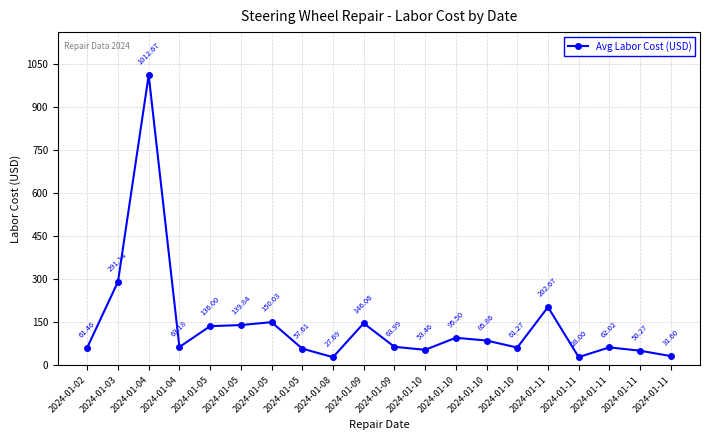

Is this an area chart (filled region under the line)?

No